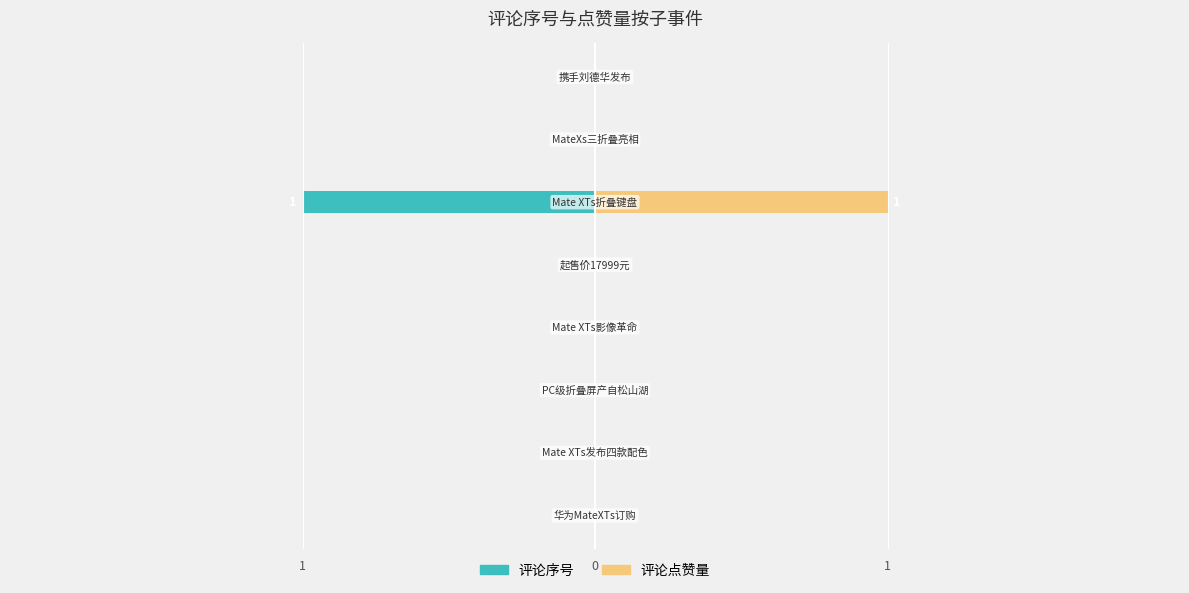

How many data points does each series have?

8